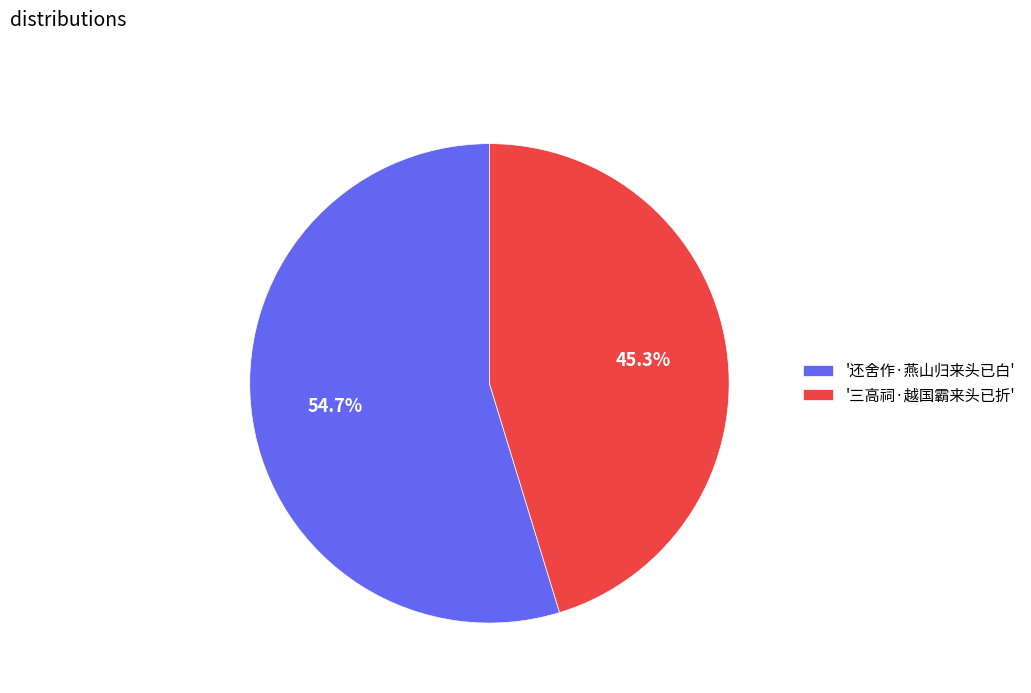

What is the ratio of the value at '还舍作·燕山归来头已白' to the value at '三高祠·越国霸来头已折'?

1.2